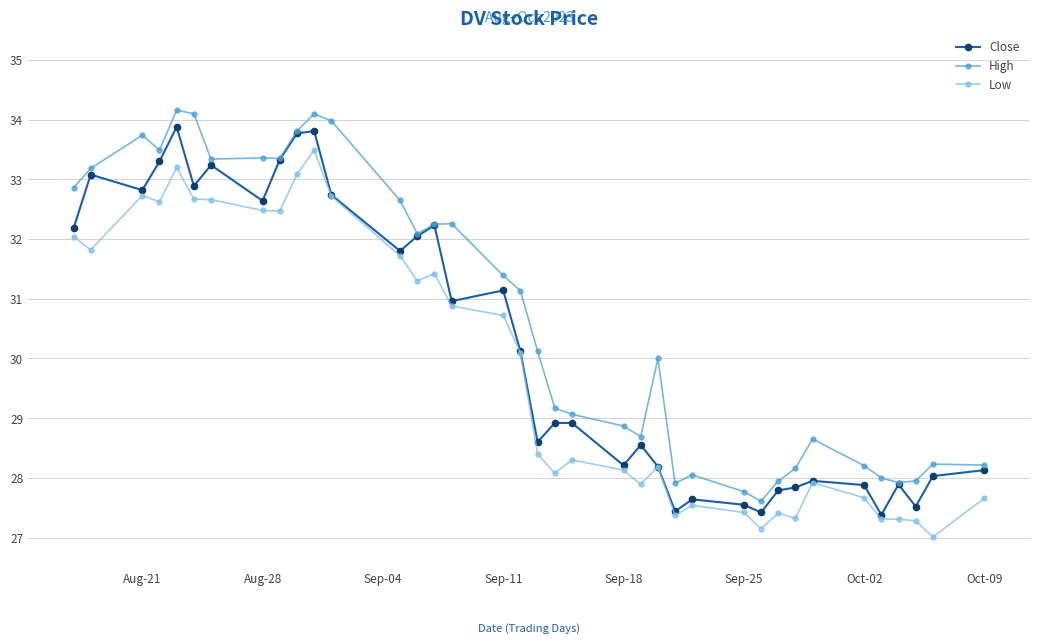

Which series has the largest total across all categories?

High